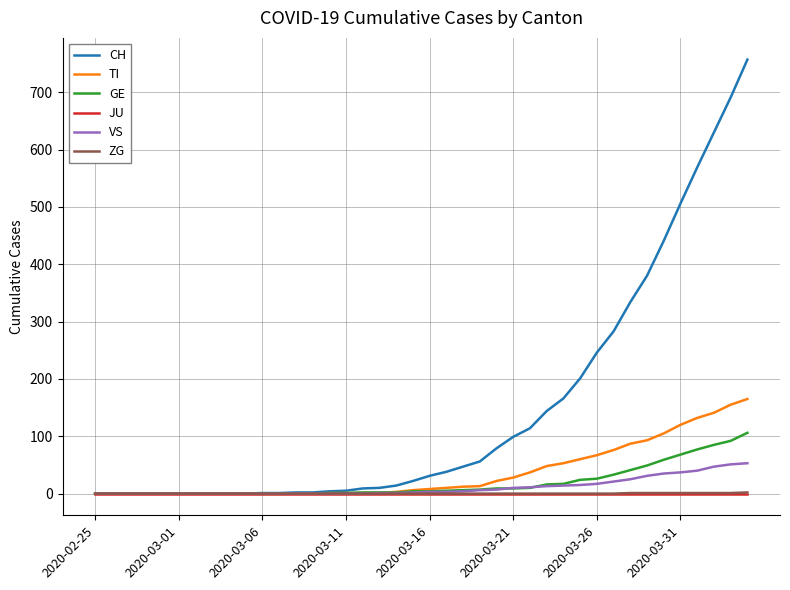

What is the maximum value shown in the chart?

757